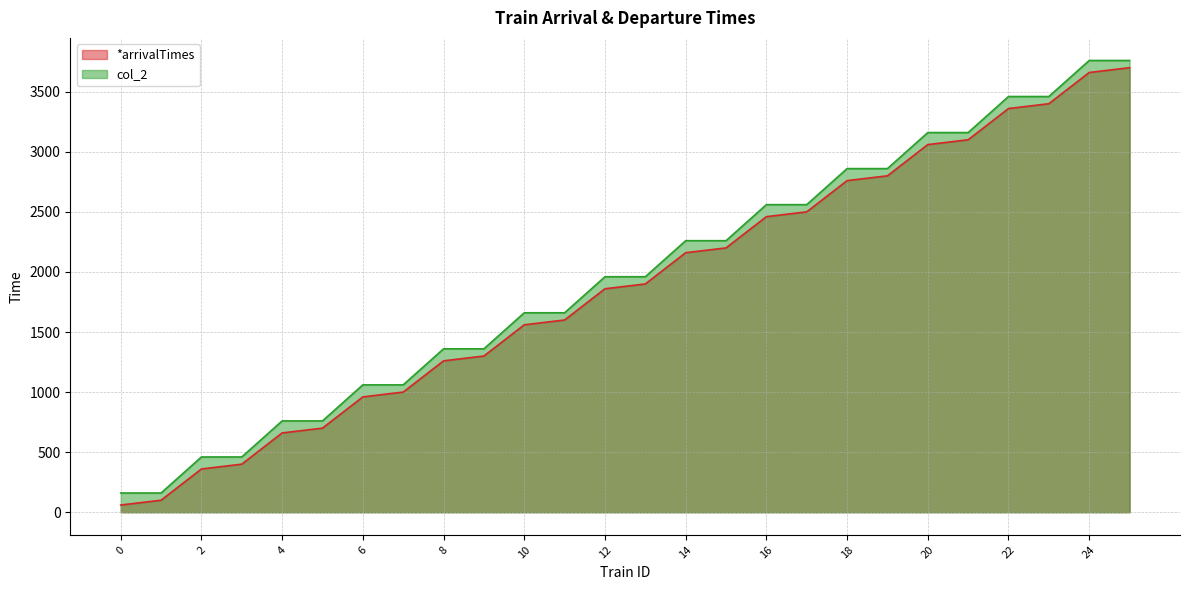

What is the greatest value displayed?

3760